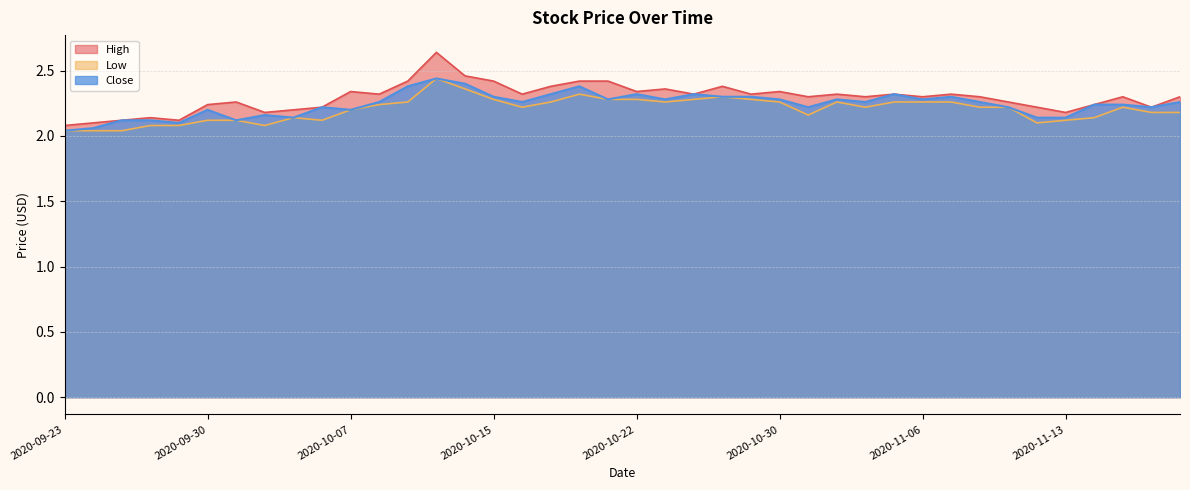

How many interior local peaks does the High series have?

11